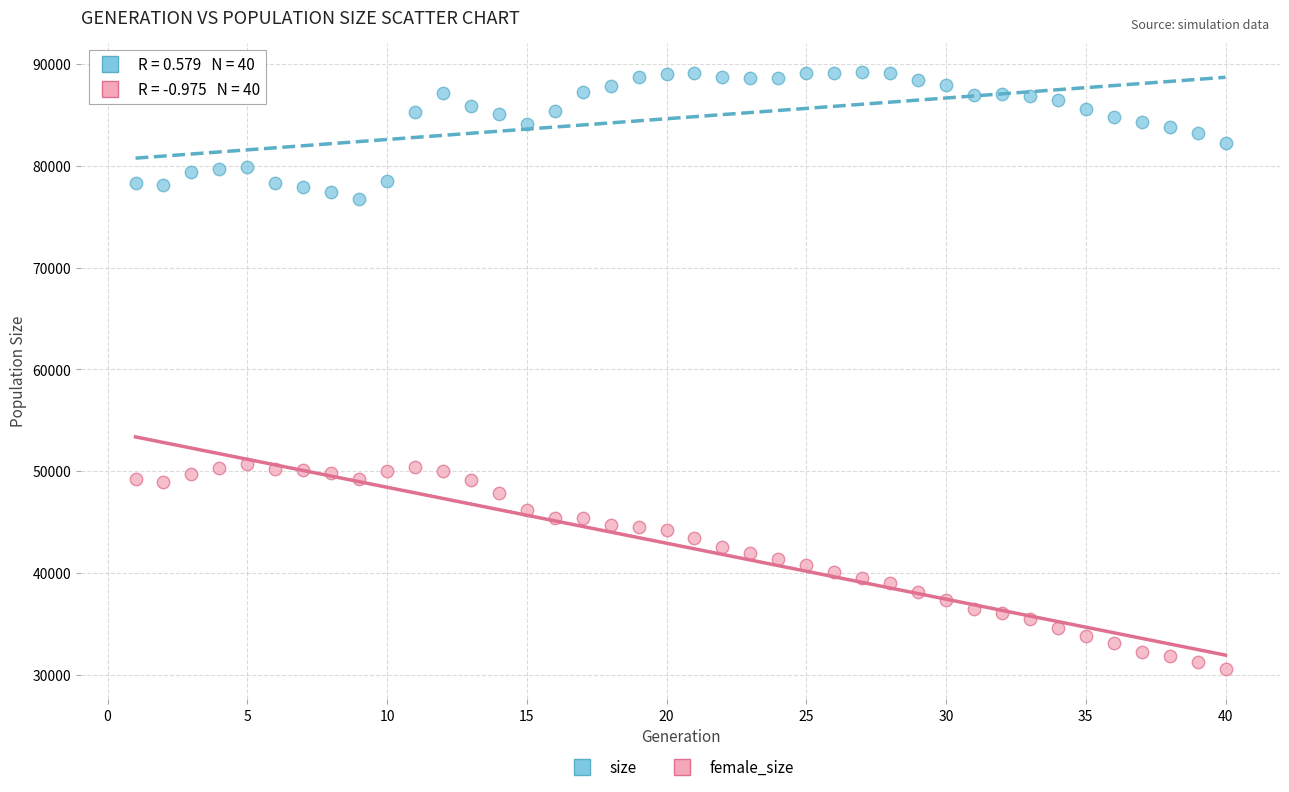

Which series reaches the maximum Y coordinate?

size